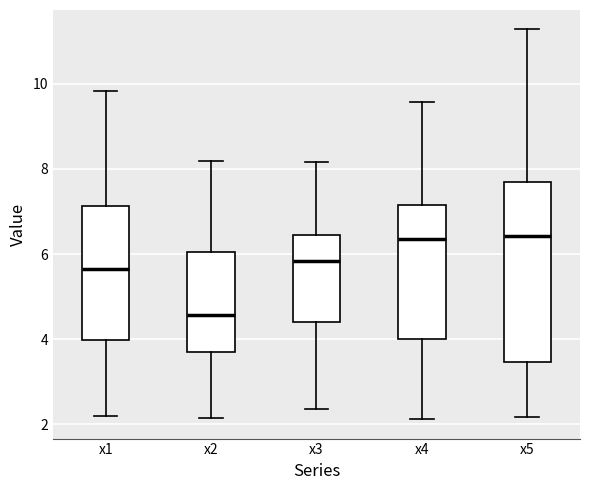

Where does the median line of the box for x3 sit on the y-axis? The values are not printed on the chart, so give them approximately, as read against the axis.

5.8